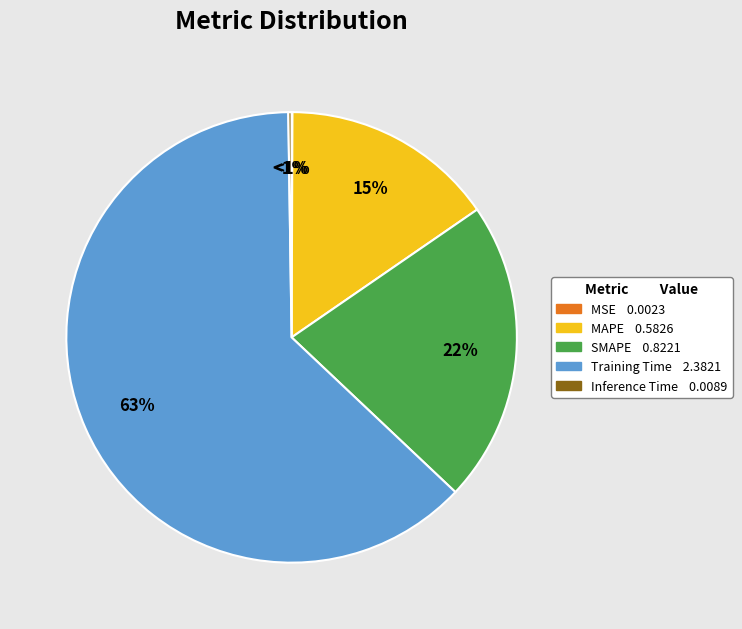

How much of the chart is everything except SMAPE?

78.4%